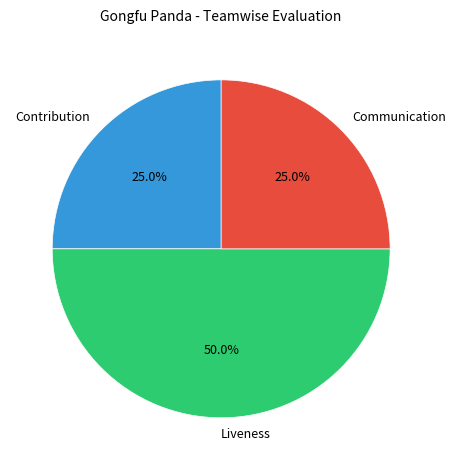

What portion of the pie excludes Contribution?

75.0%